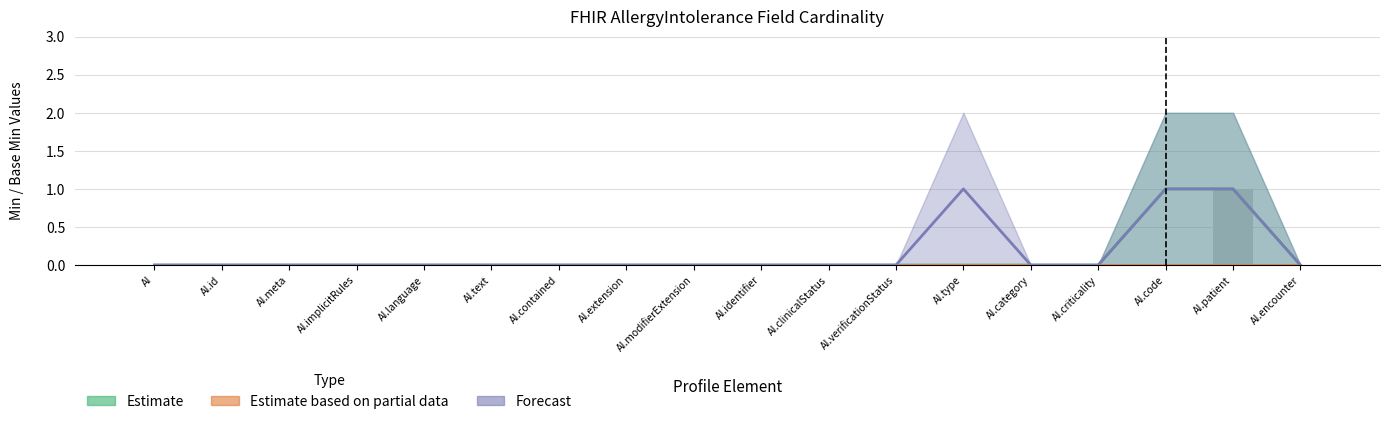

What is the label of the 17th bar from the right?

AI.id